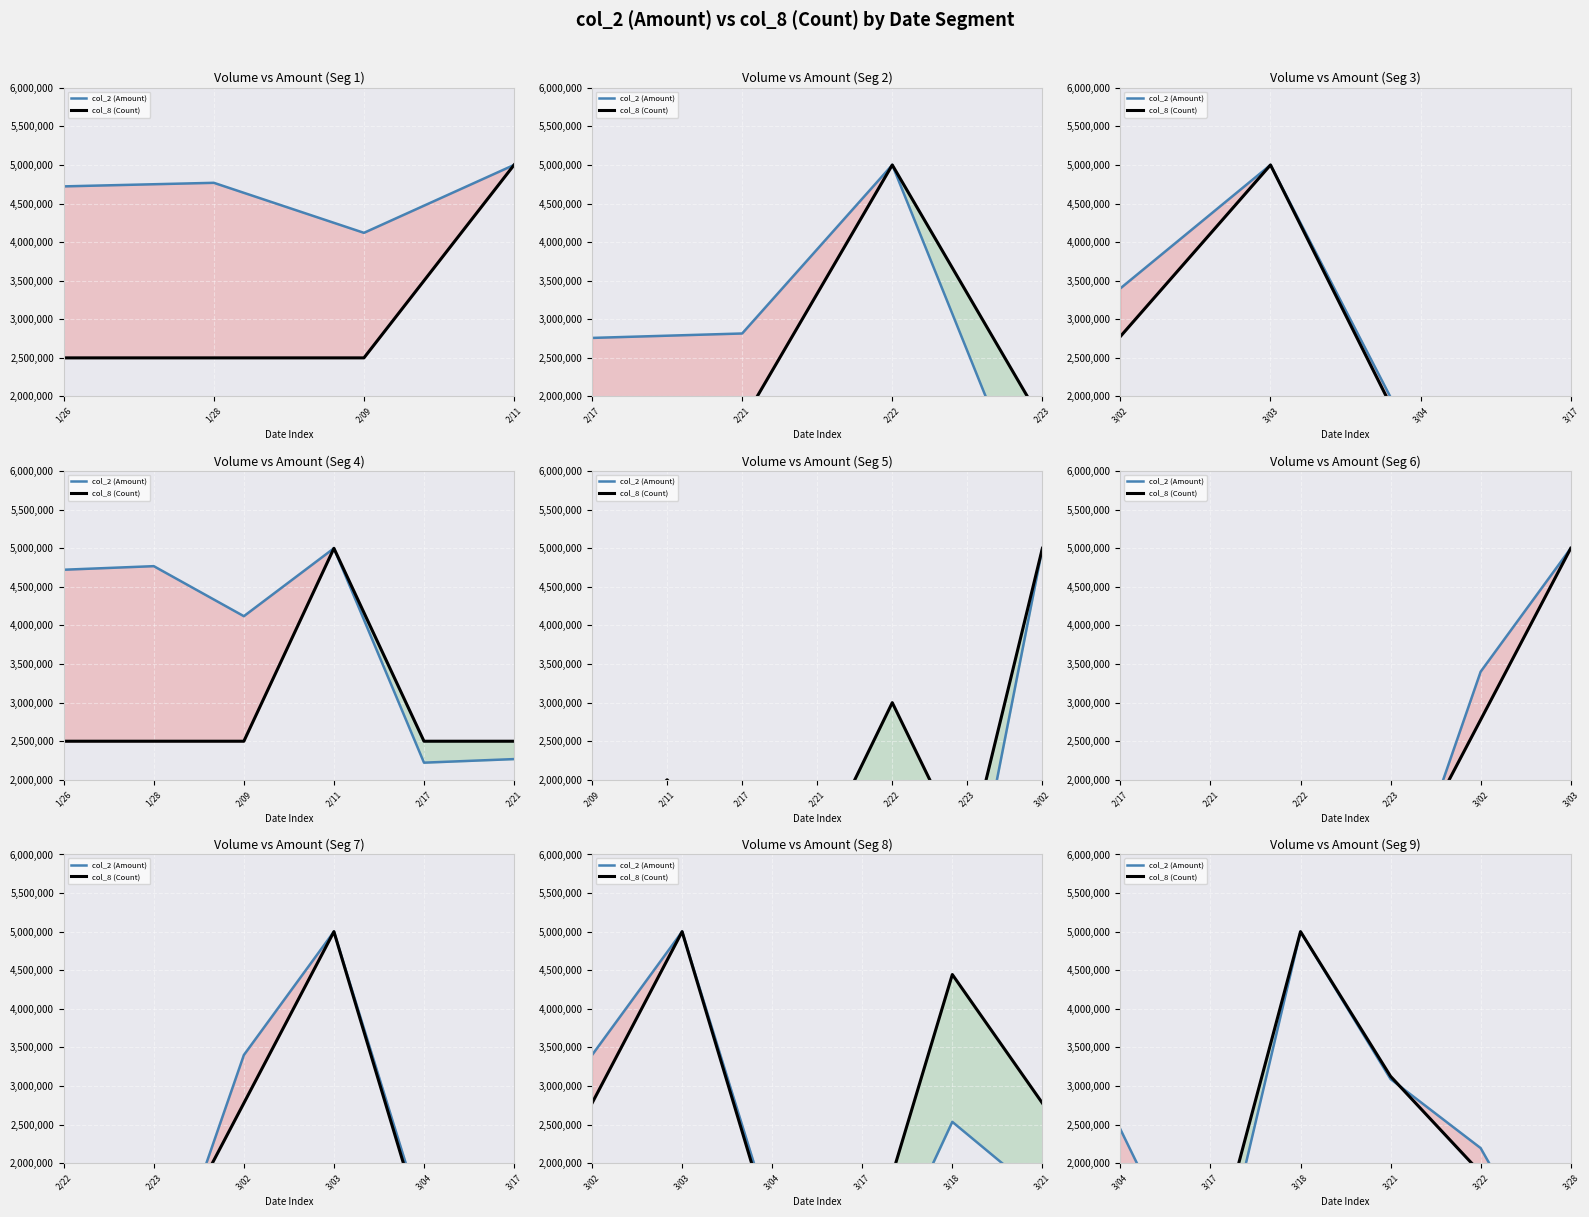

Between 3/18 and 3/28, which series saw the biggest shift?

col_2 (Amount)